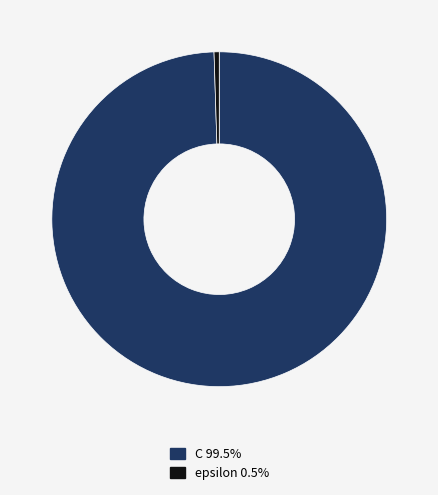

Is the sum of epsilon 0.5% and C 99.5% greater than half?

Yes